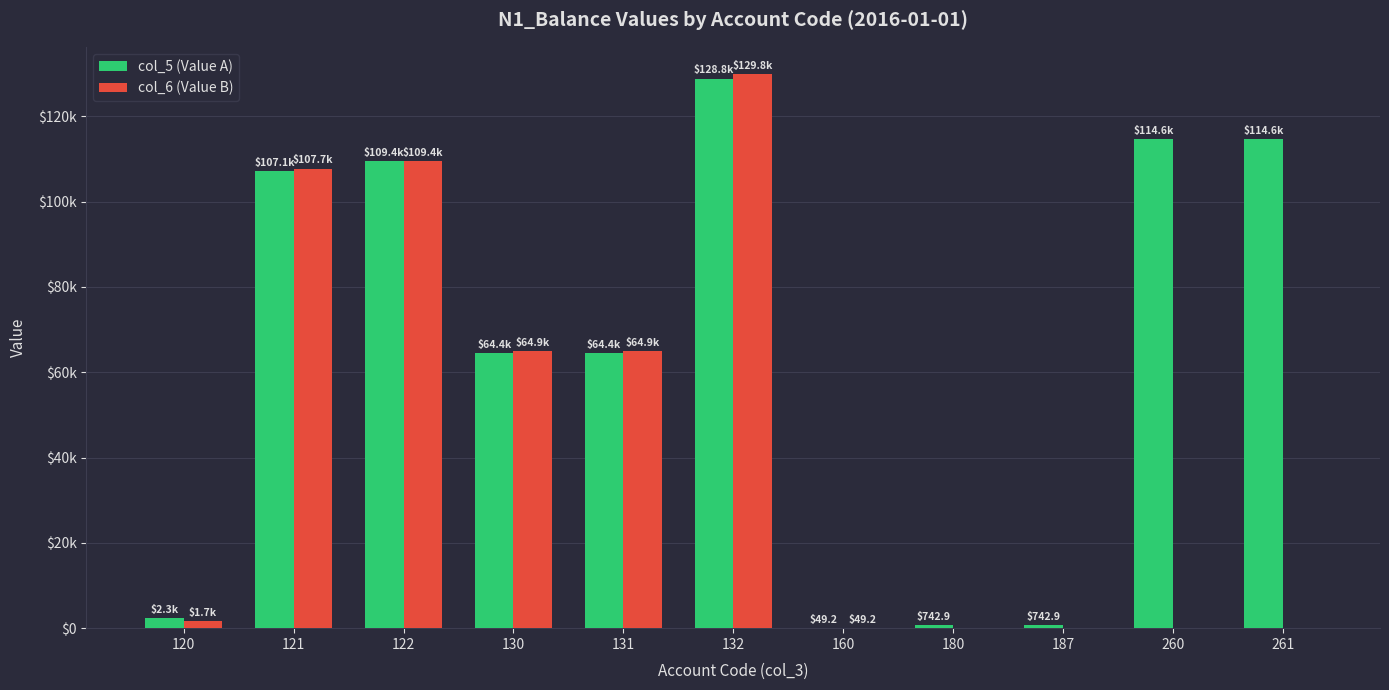

Rank the series by their maximum value, from highest to lowest.

col_6 (Value B), col_5 (Value A)